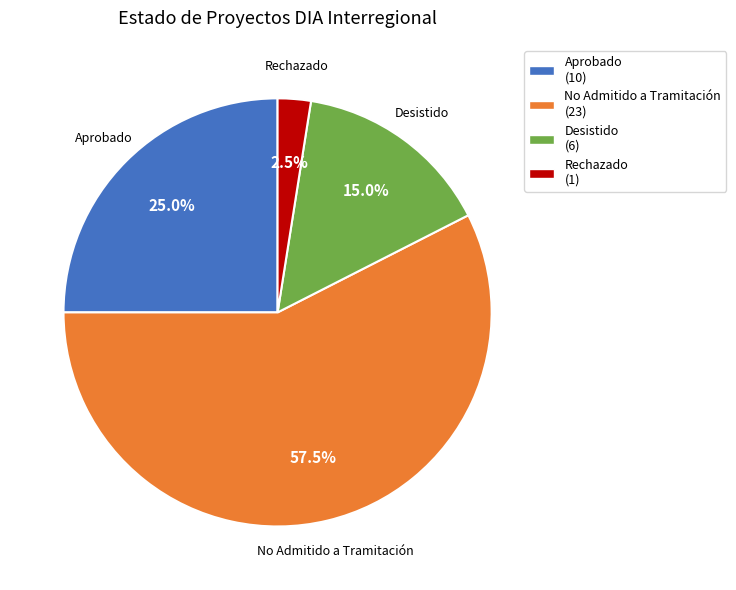

To the nearest percent, what is the difference between the Rechazado and Aprobado slice percentages?

22%